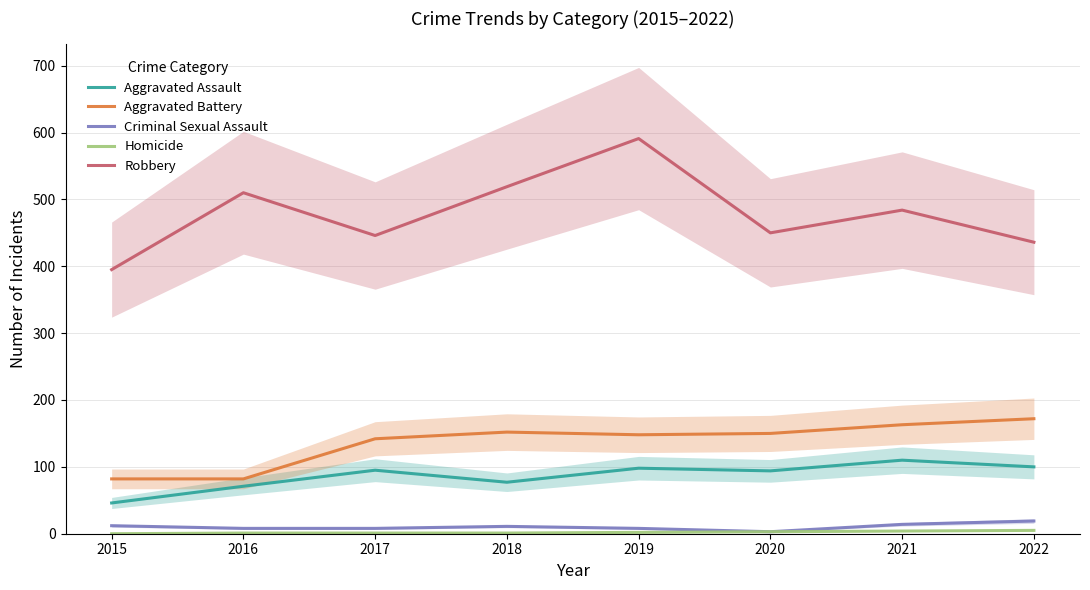

Reading left to right, transcribe all the data shown in this chart.

Aggravated Assault: 2015=46	2016=71	2017=95	2018=77	2019=98	2020=94	2021=110	2022=100
Aggravated Battery: 2015=82	2016=82	2017=142	2018=152	2019=148	2020=150	2021=163	2022=172
Criminal Sexual Assault: 2015=12	2016=8	2017=8	2018=11	2019=8	2020=3	2021=14	2022=19
Homicide: 2015=0	2016=1	2017=1	2018=1	2019=2	2020=3	2021=4	2022=5
Robbery: 2015=395	2016=510	2017=446	2018=519	2019=591	2020=450	2021=484	2022=436